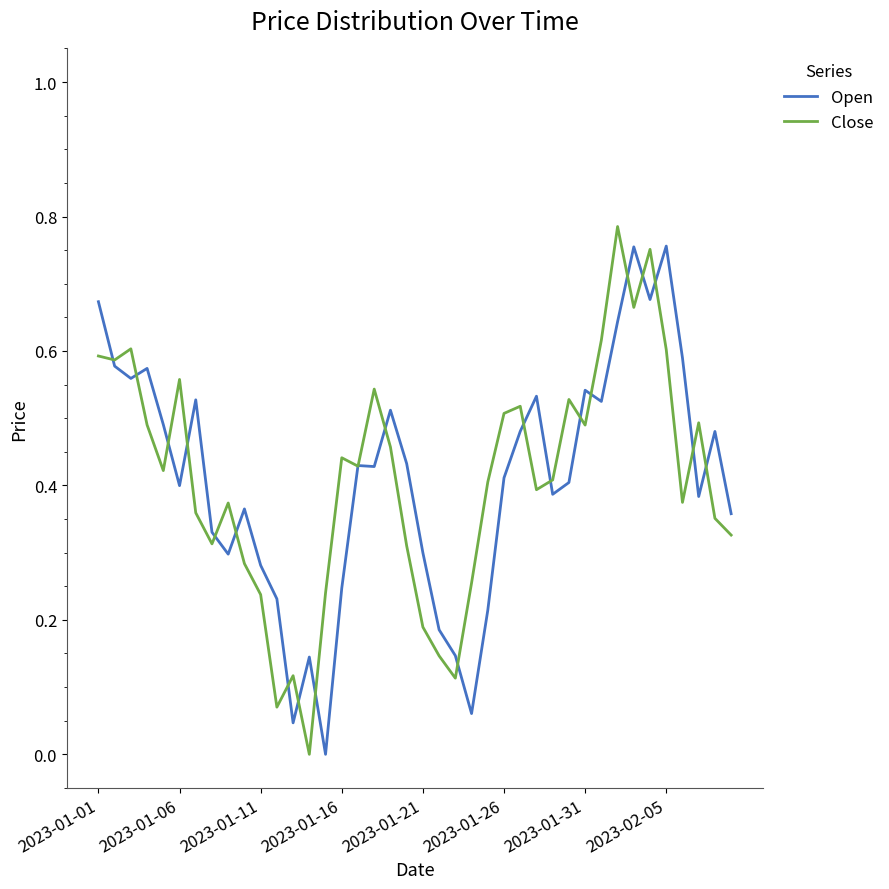

Does the chart display data point markers on the line(s)?

No